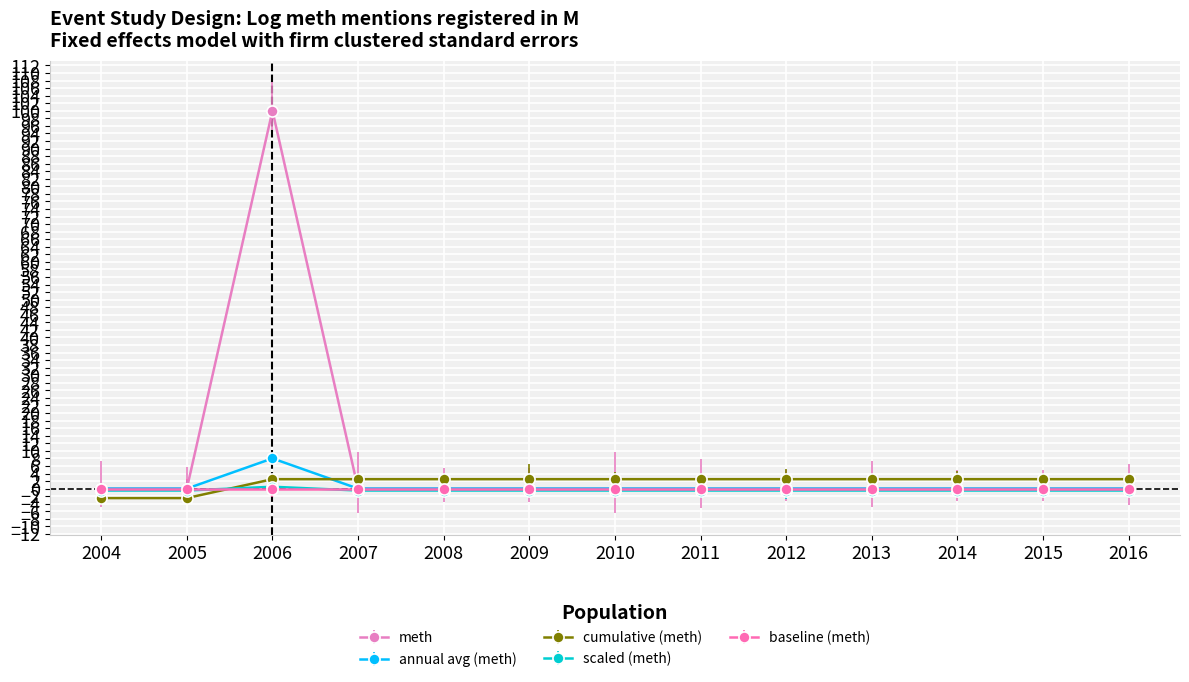

True or false: annual avg (meth) has more than 0 points higher than both neighbors.

True